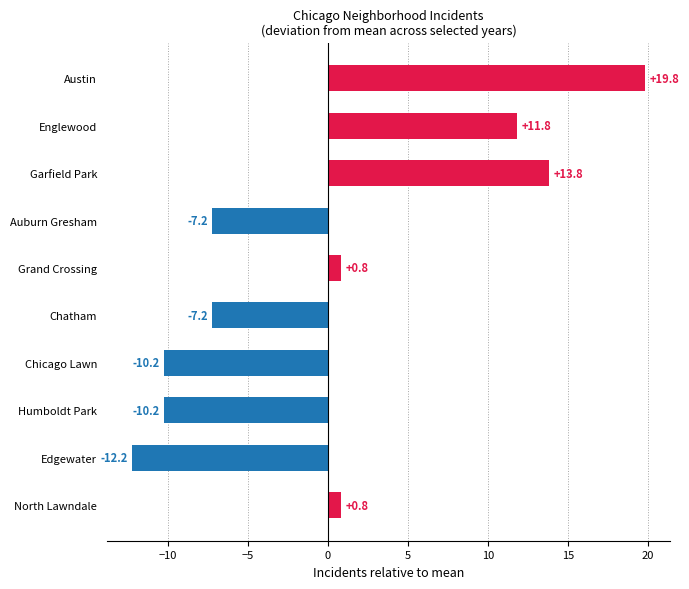

What is the difference between the second highest and second lowest values?

24.0